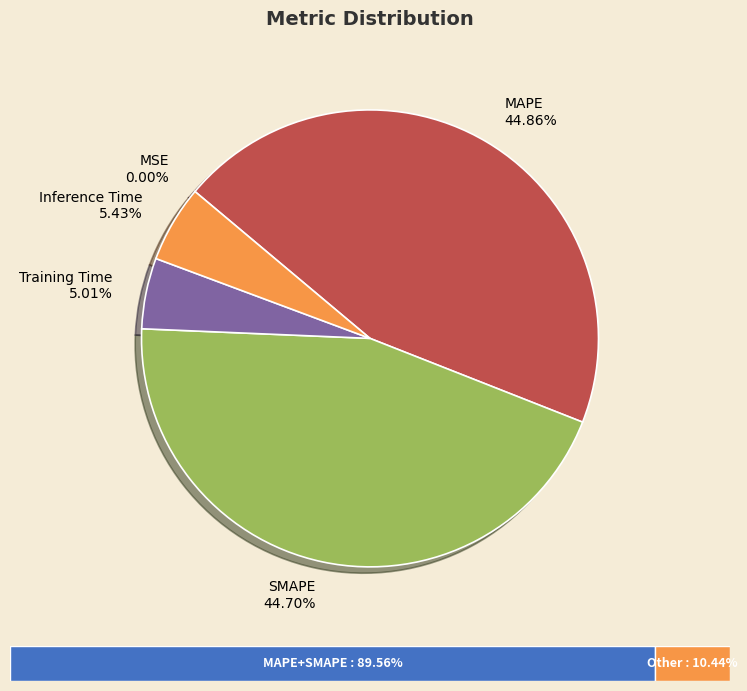

Is there a majority slice in this chart?

No